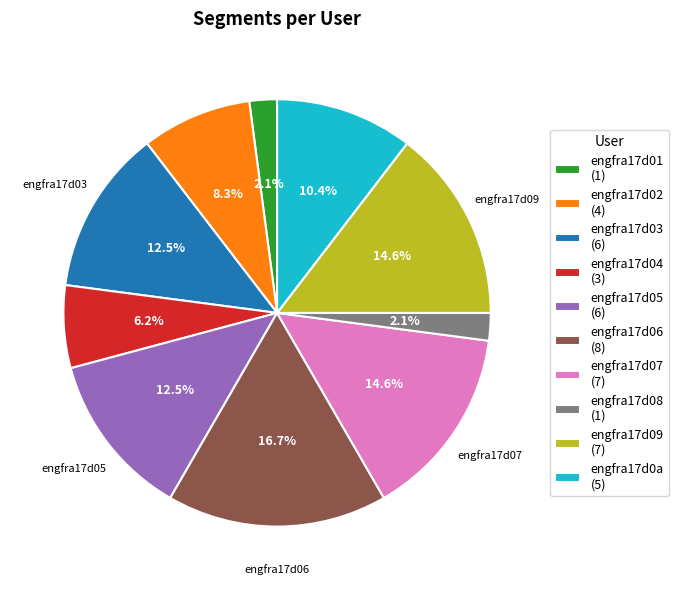

True or false: engfra17d09 accounts for 24% of the total.

False